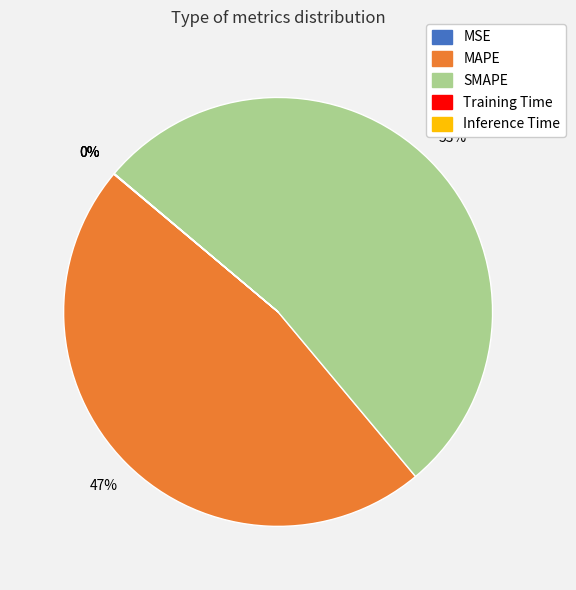

Is there a majority slice in this chart?

Yes